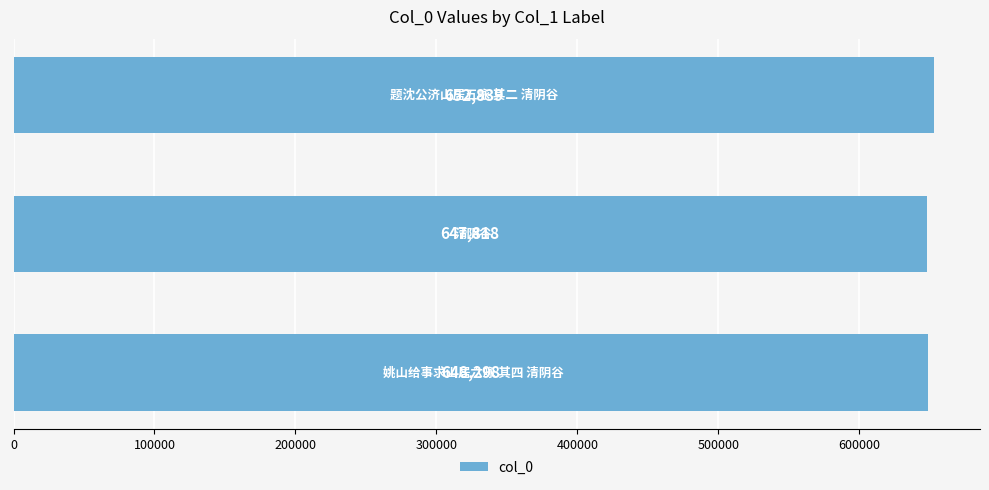

What is the difference between the maximum and minimum values?

5021